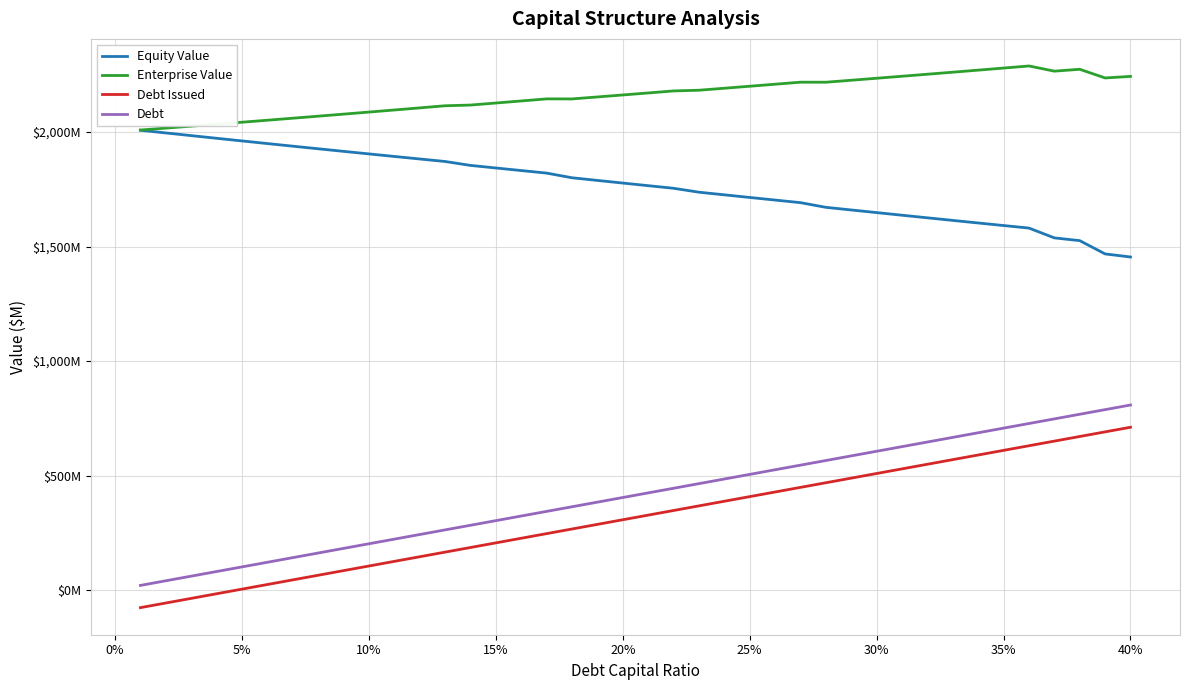

Does the chart have visible grid lines?

Yes